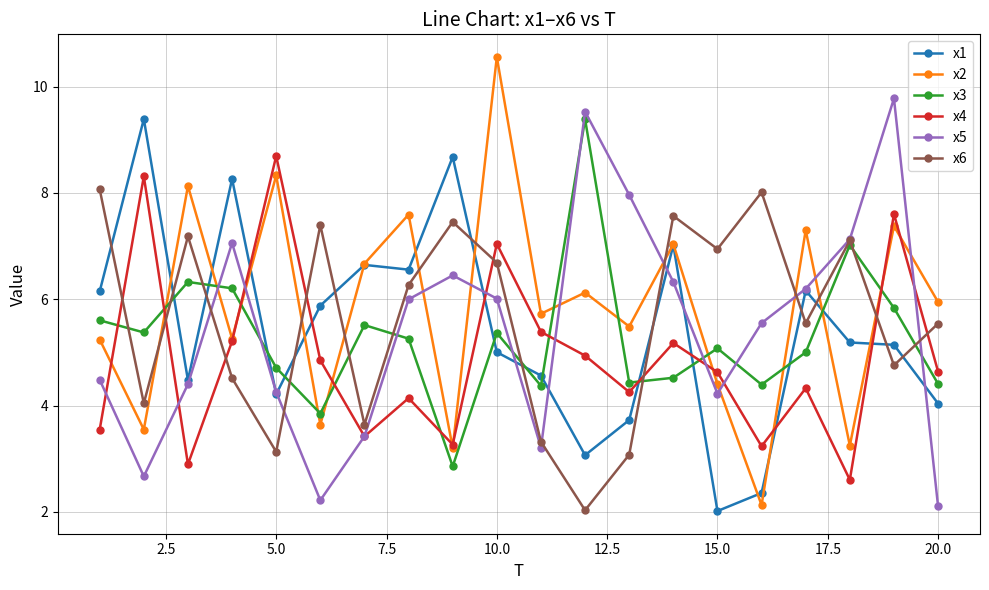

What is the value of the x6 point at the 18th from the left?

7.1